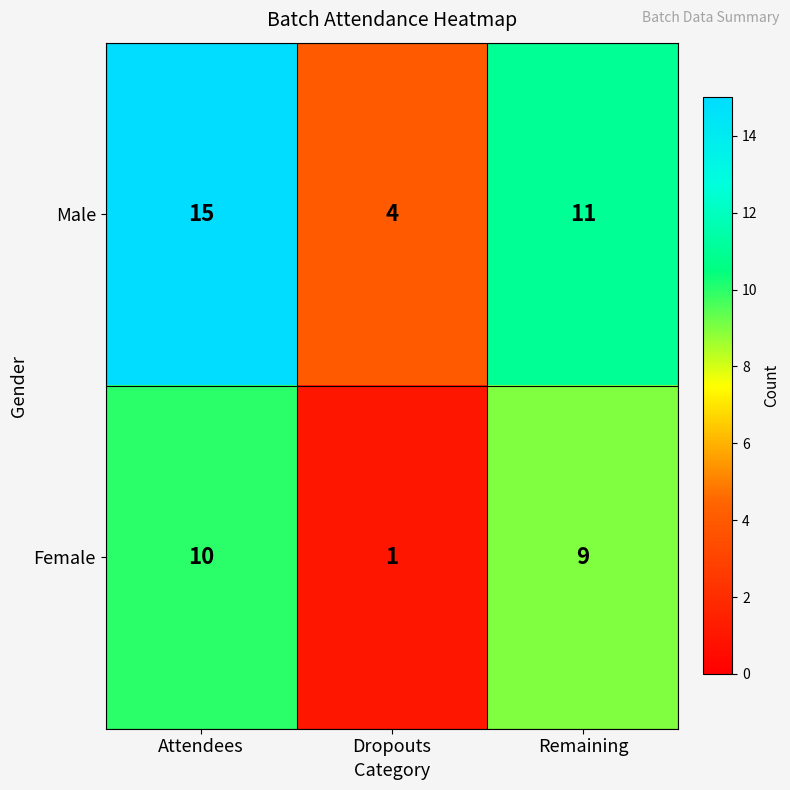

What is the difference between the highest and lowest values at Dropouts?

3